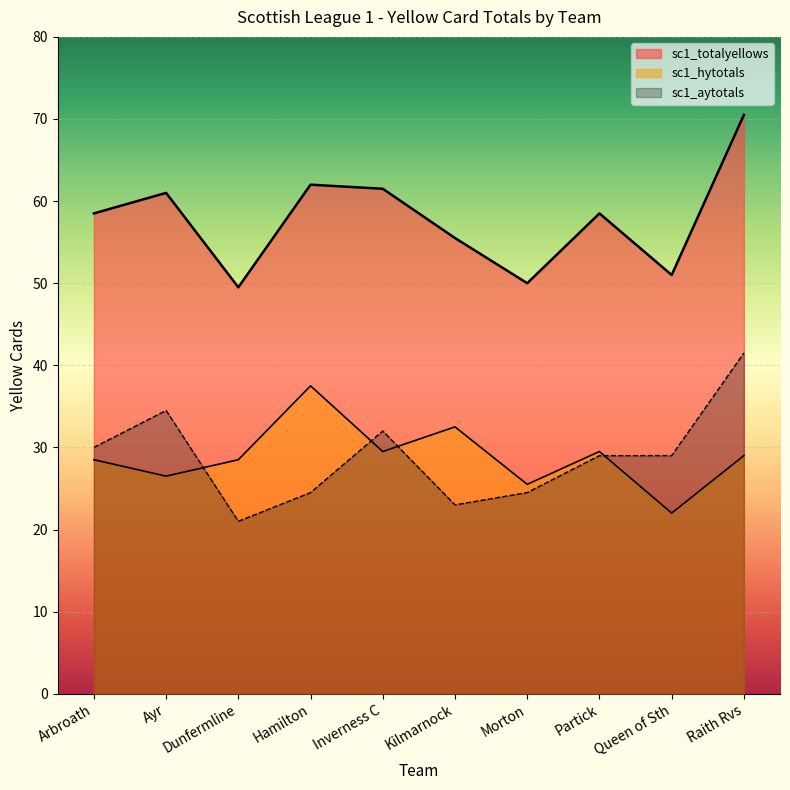

At which category does the chart reach its peak across all series?

Raith Rvs